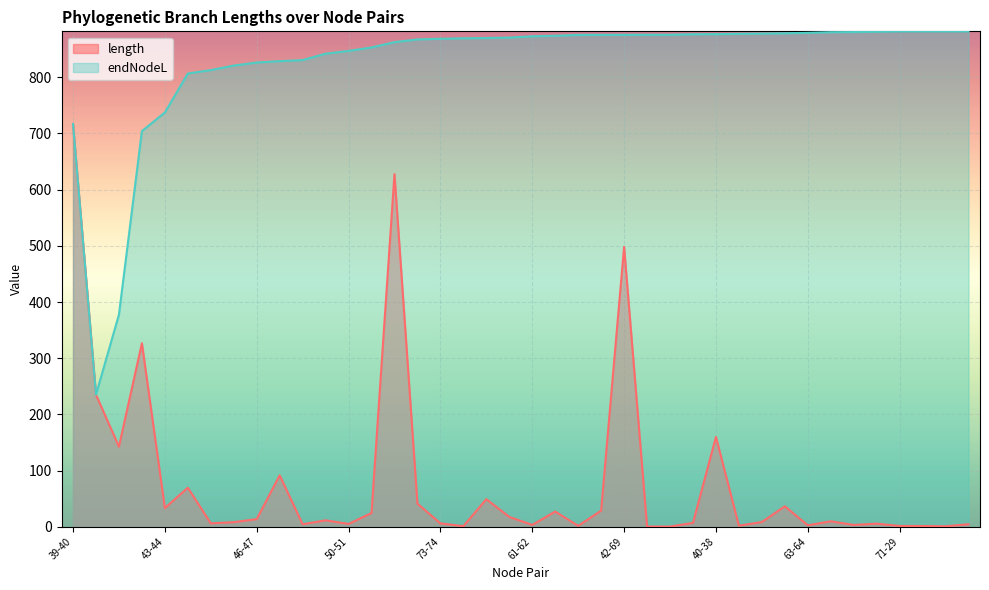

Which has a higher value, 42-43 or 47-49?

42-43